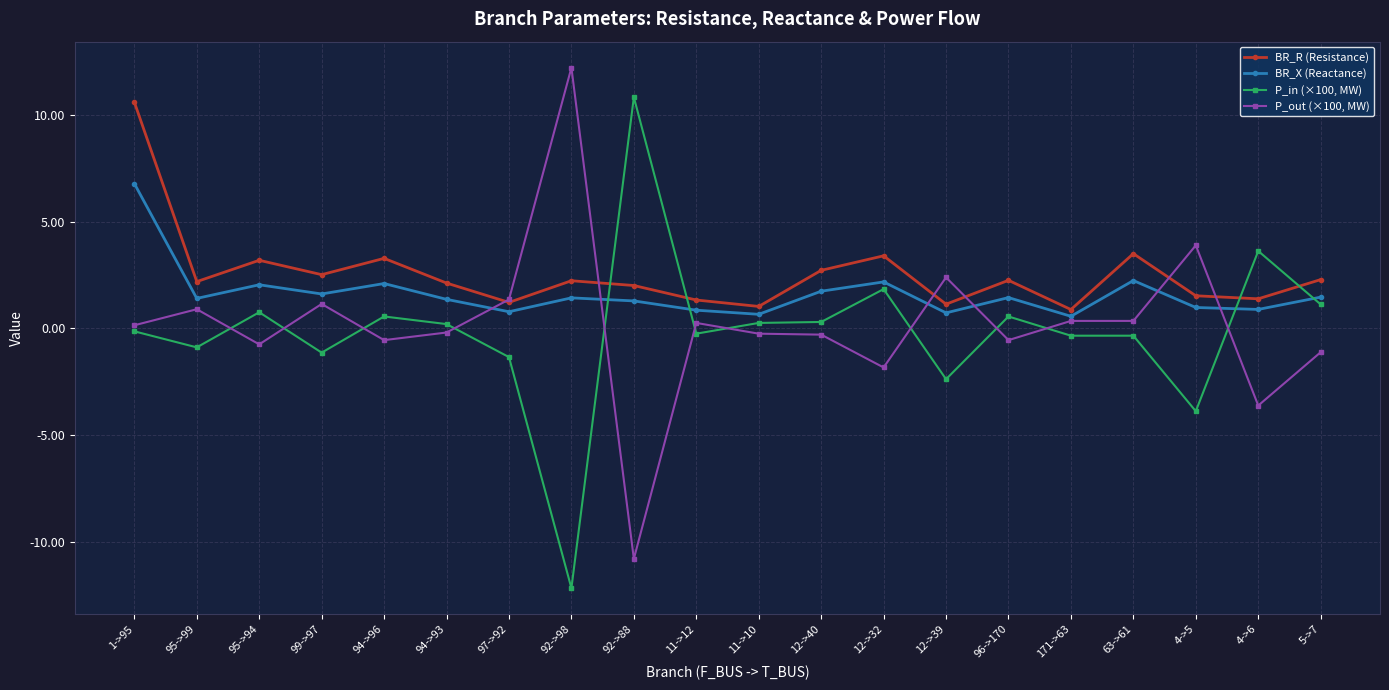

True or false: P_in (×100, MW) and BR_R (Resistance) intersect in this chart.

True